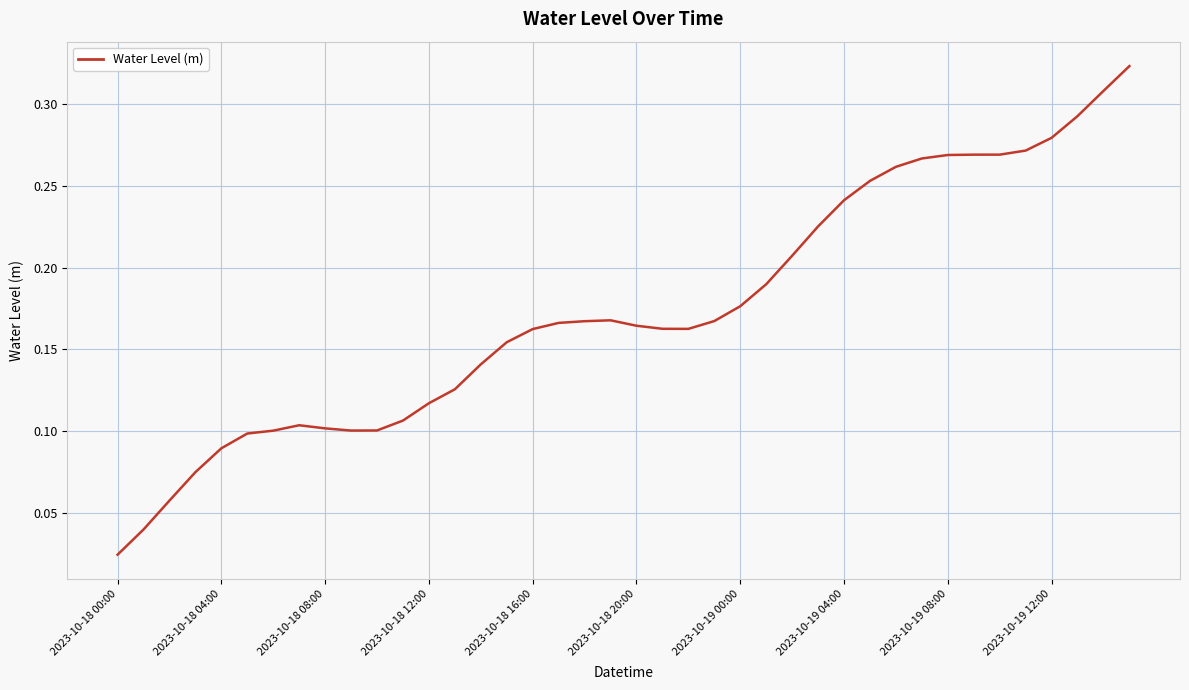

True or false: the data has more than 0 interior local peaks.

True